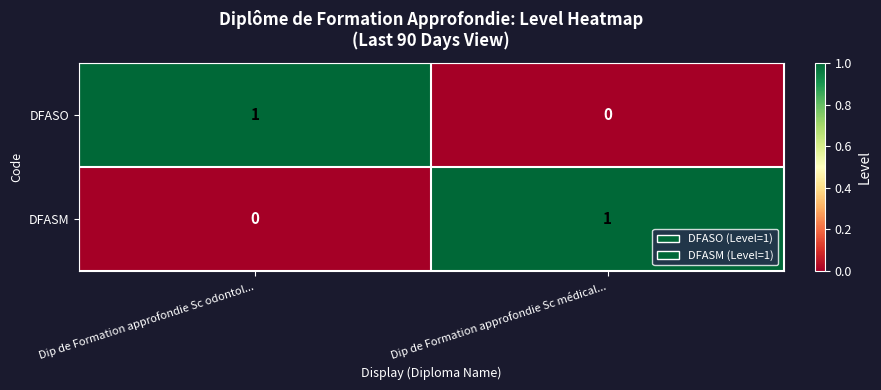

Which category has the lowest value in the DFASO series?

Dip de Formation approfondie Sc médical...